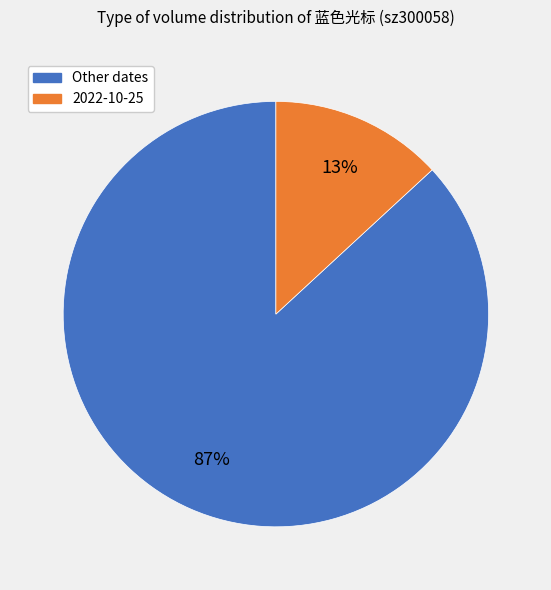

To the nearest percent, what is the average slice percentage?

50%